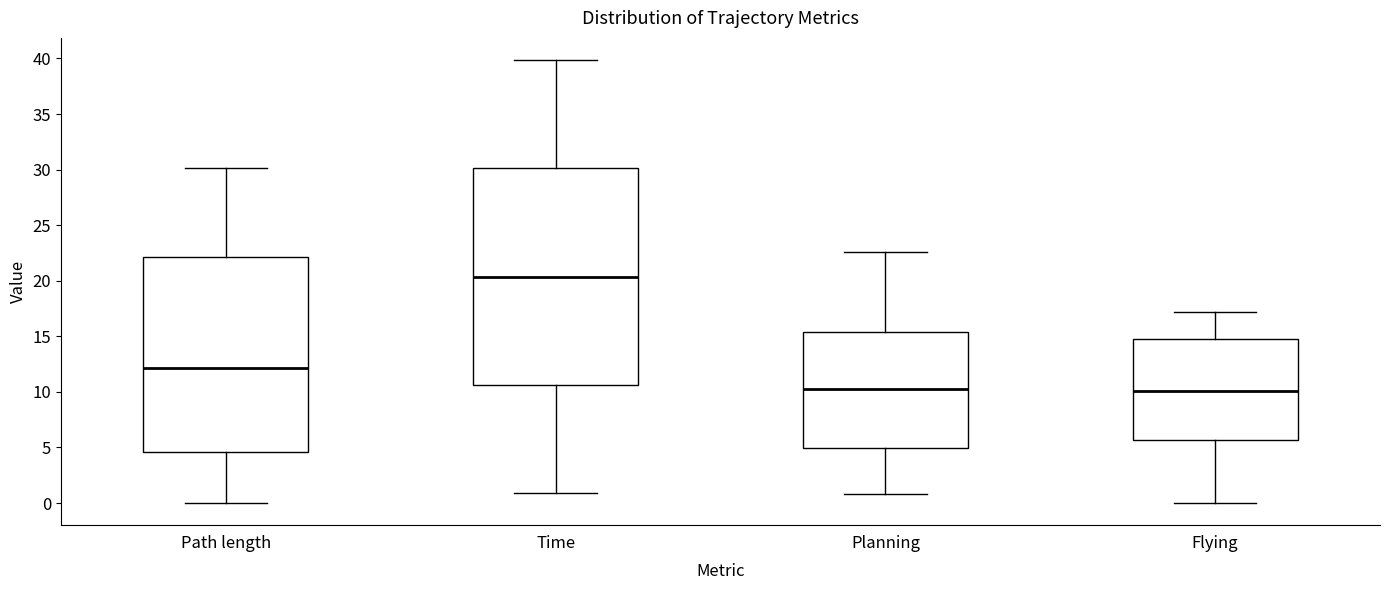

Comparing the boxes themselves (not the whiskers), which one is the tallest?

Time